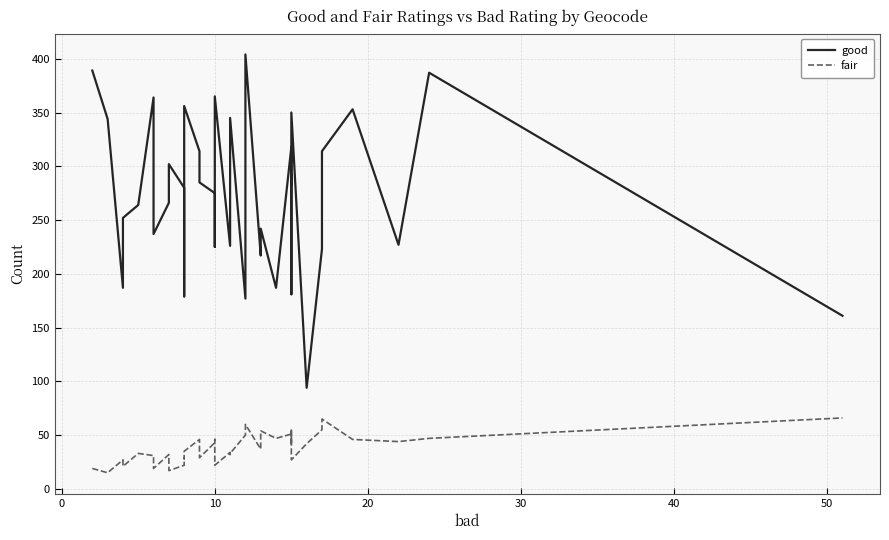

What is the value of the good point at the 29th from the left?

307